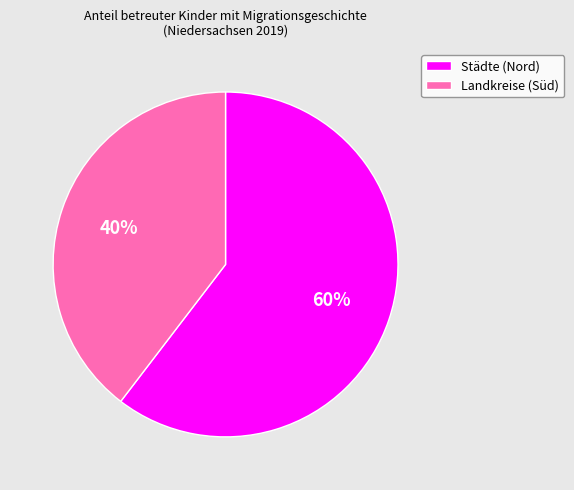

Combined, do Landkreise (Süd) and Städte (Nord) account for over 50%?

Yes